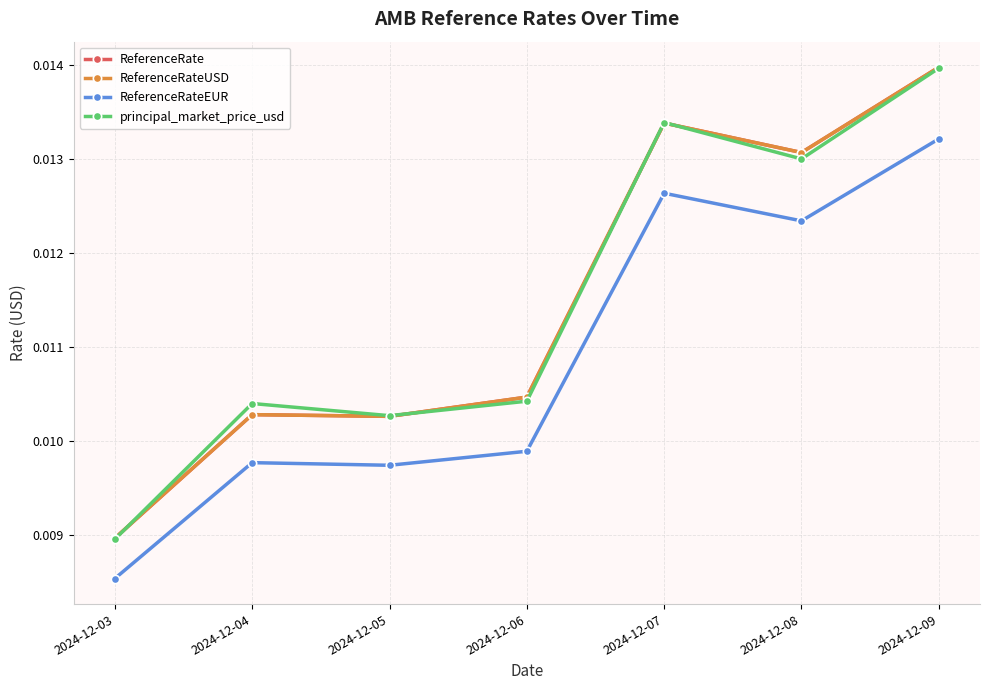

True or false: ReferenceRateEUR and principal_market_price_usd cross at least once.

False